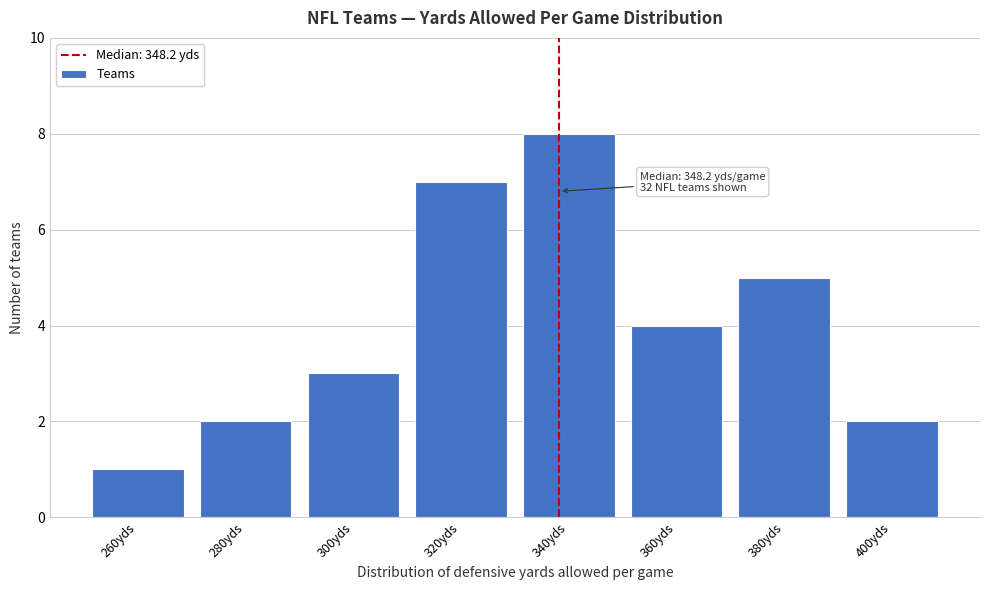

Reading left to right, transcribe all the data shown in this chart.

260yds=1	280yds=2	300yds=3	320yds=7	340yds=8	360yds=4	380yds=5	400yds=2